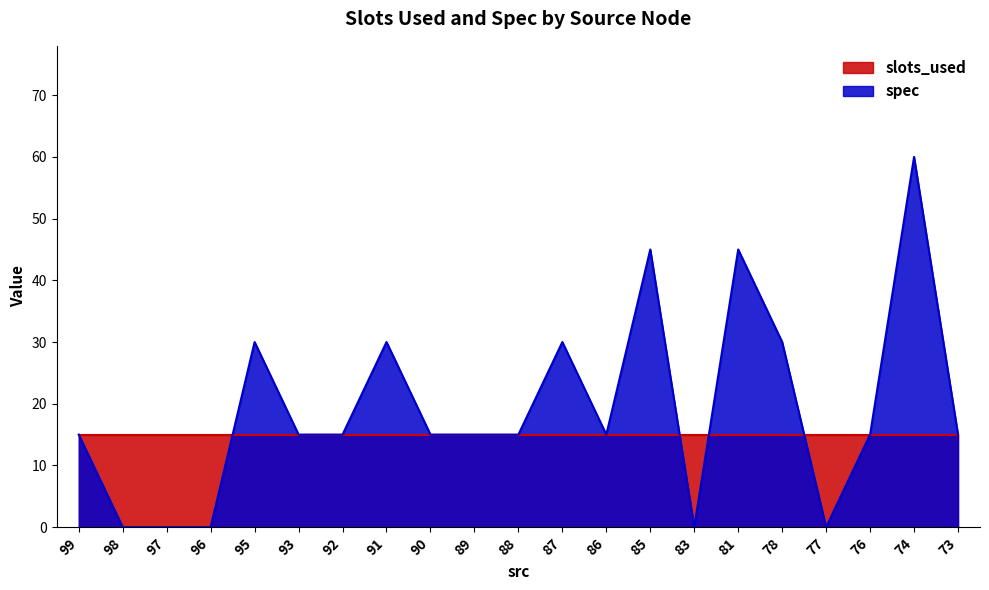

How many interior local valleys (lower than both neighbors) does the data have?

3